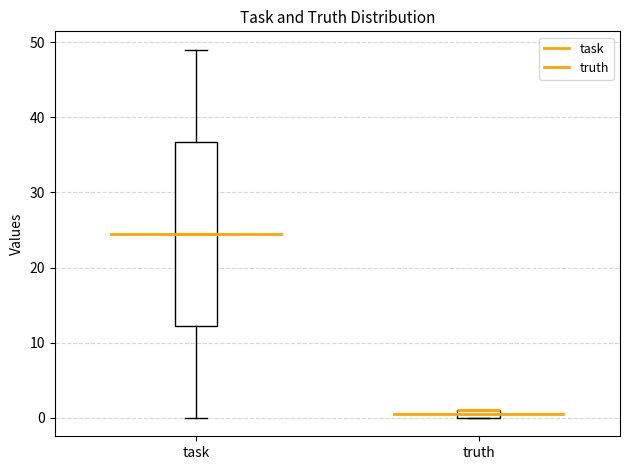

Comparing the boxes themselves (not the whiskers), which one is the tallest?

task